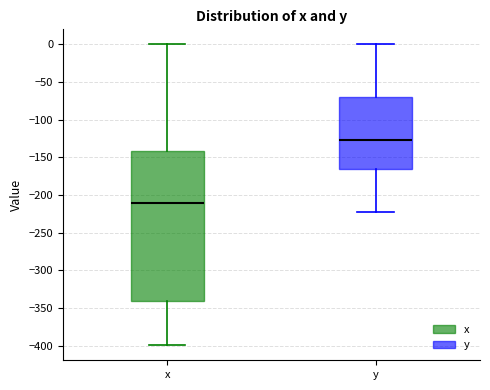

Reading left to right, transcribe this box plot: for each box, give where its median line is, the range the box spans, and where its two whiskers end, as read against the y-axis. The values are not printed on the chart, so give them approximately, as read against the axis.

x: median -210, box -340 to -140, whiskers -400 to 0
y: median -125, box -165 to -70, whiskers -225 to 0